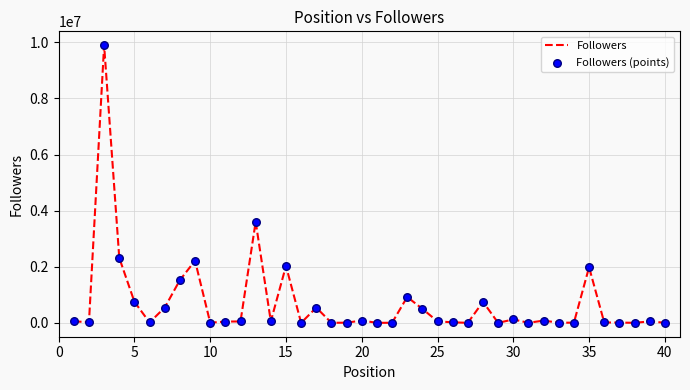

What is the difference between the maximum and minimum values?

9898749